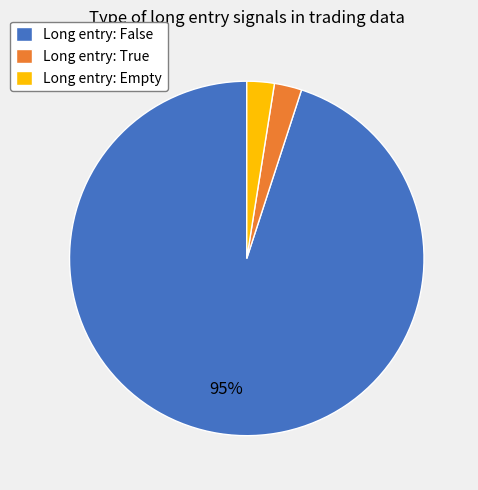

Which category has the biggest portion of the pie?

Long entry: False